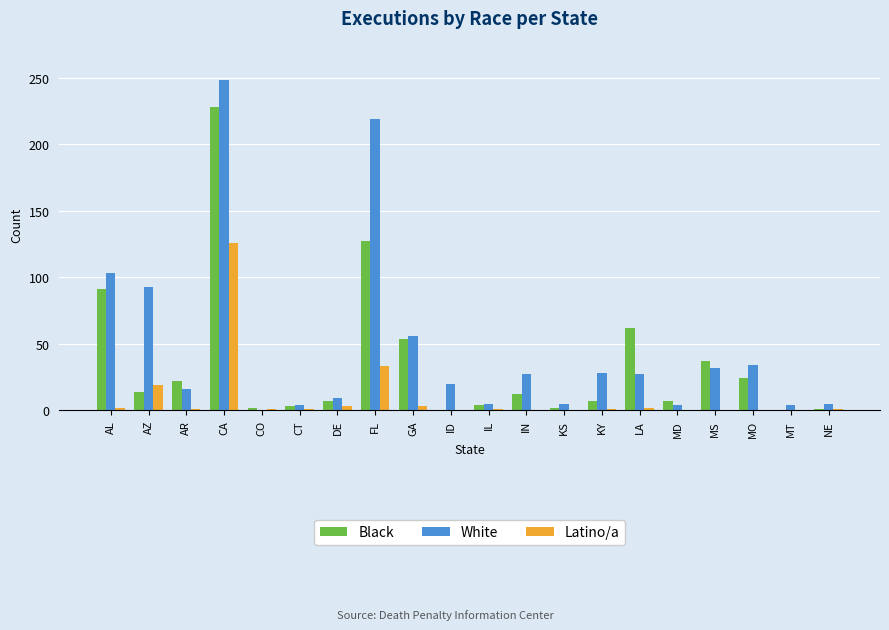

What is the difference between the Latino/a values at DE and CA?

123